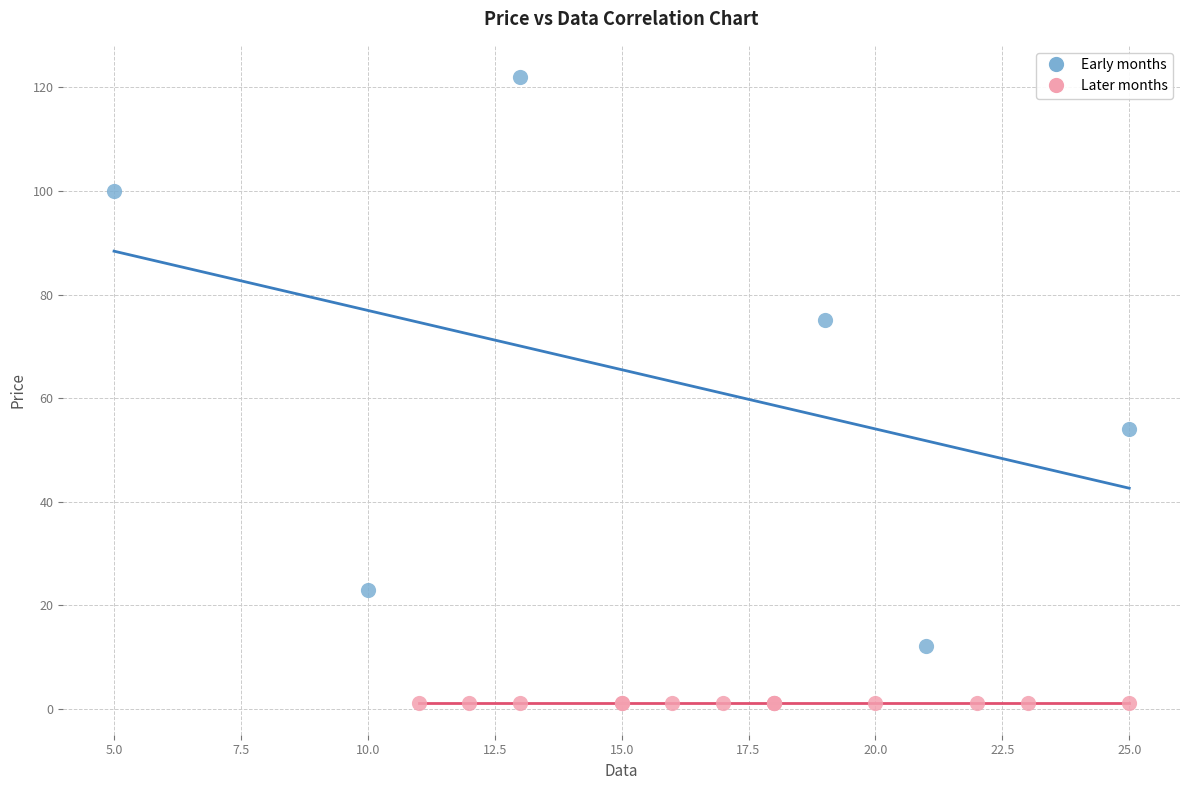

What are all the series names shown in the legend?

Early months, Later months